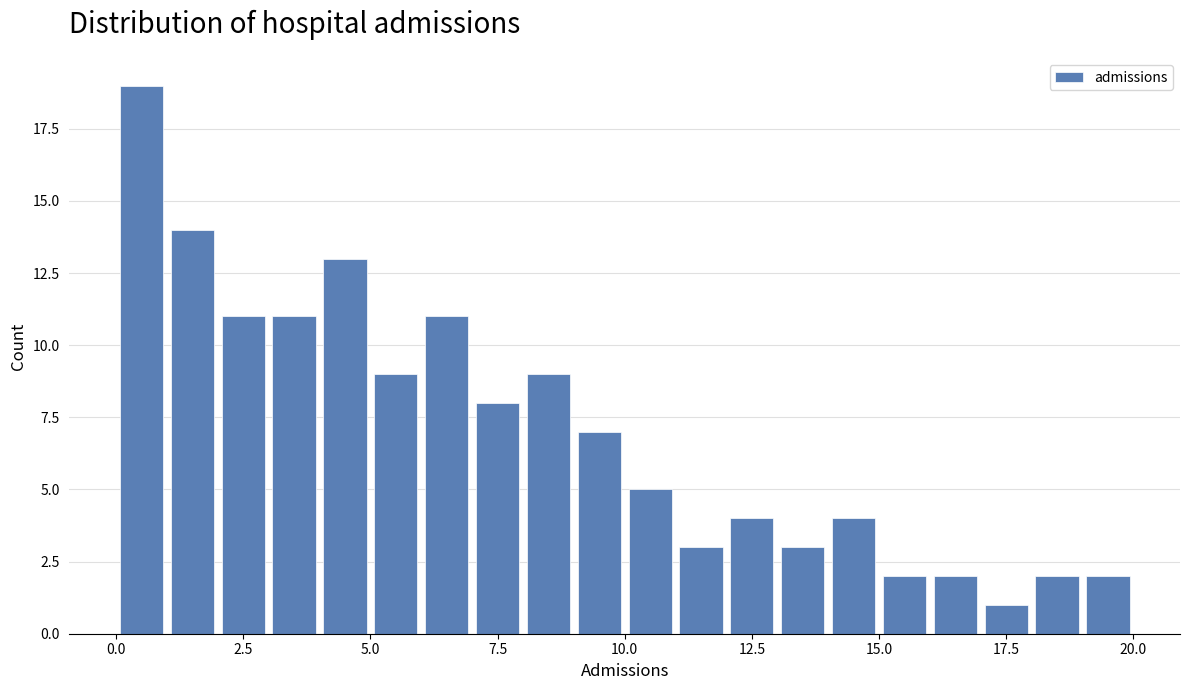

Read against the x-axis, roughly where is the centre of the tallest bar?

0.5